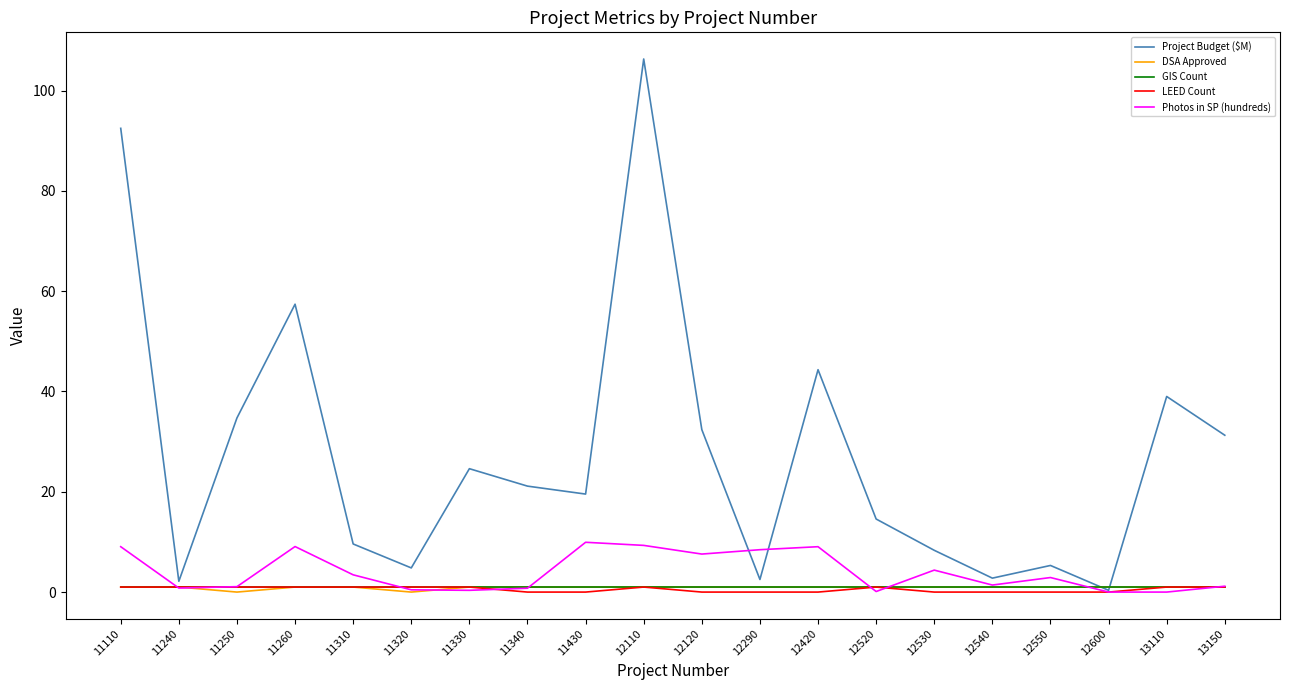

At which category is the sum across all series the highest?

12110